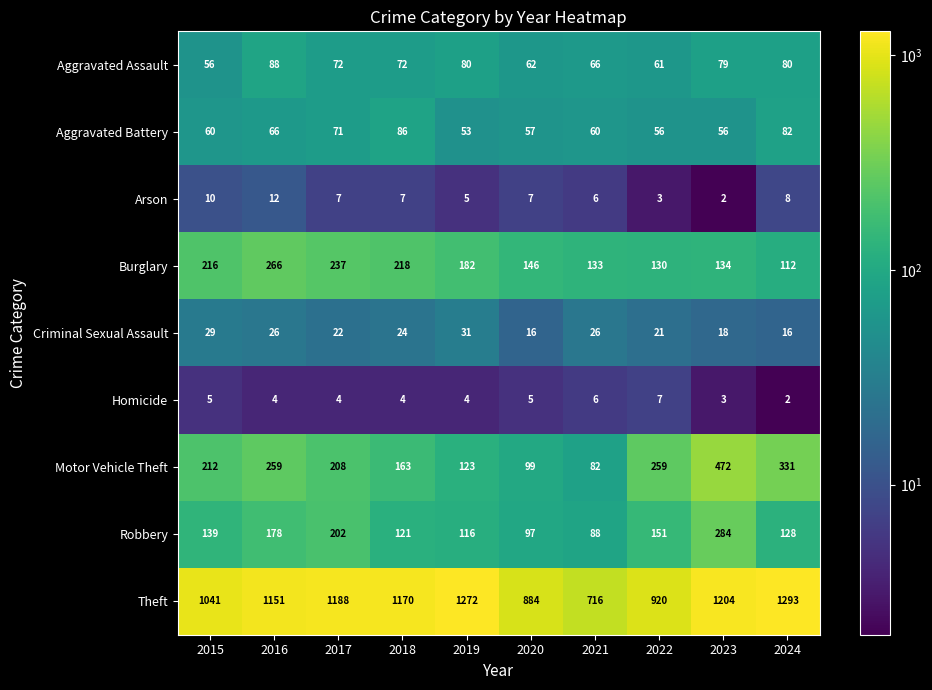

How many data points in Theft are less than 1170?

5